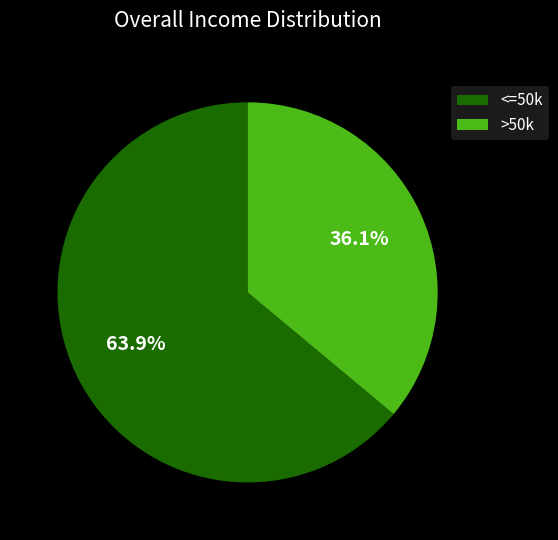

Rank the categories by value from highest to lowest.

<=50k, >50k